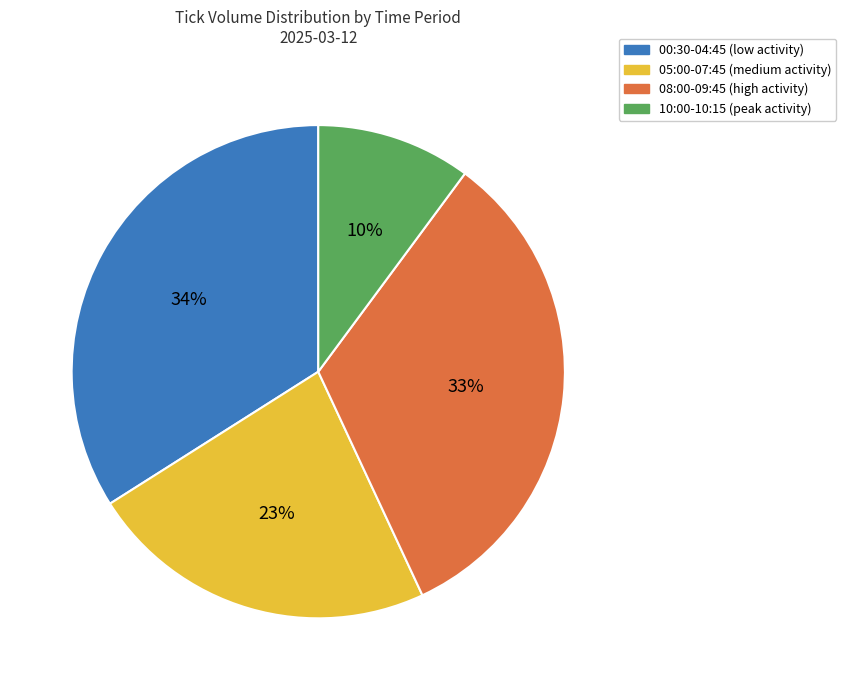

To the nearest percent, what is the difference between the largest and smallest slice percentages?

24%